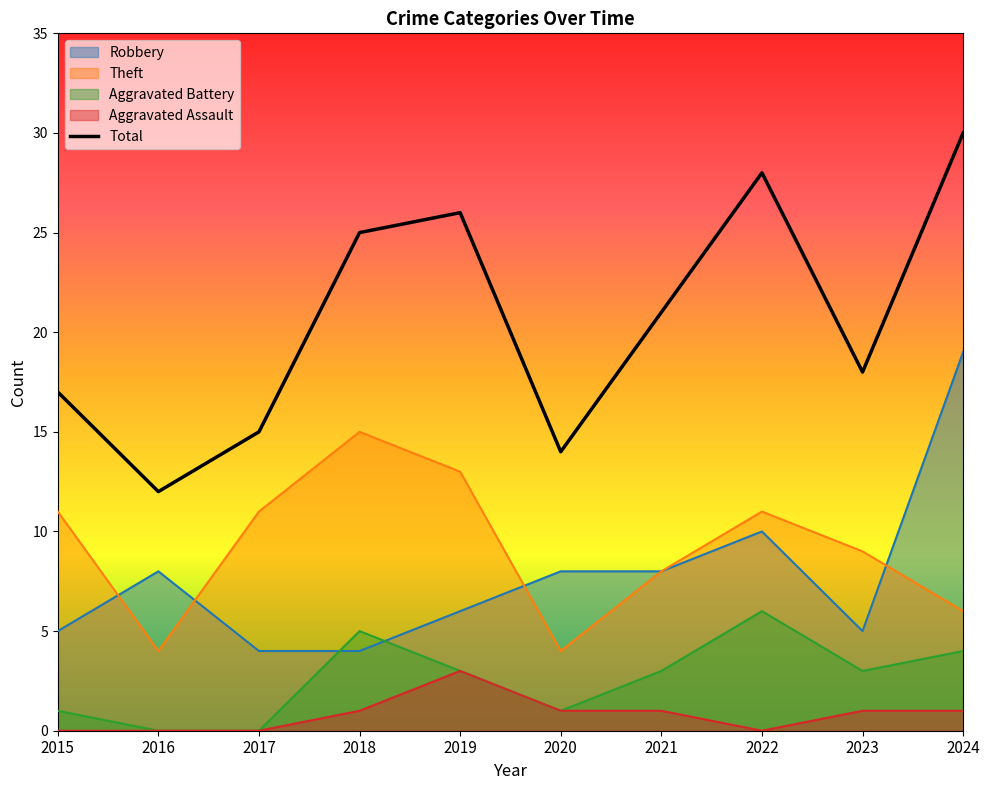

How many points are higher than both their immediate neighbors (excluding endpoints)?

2